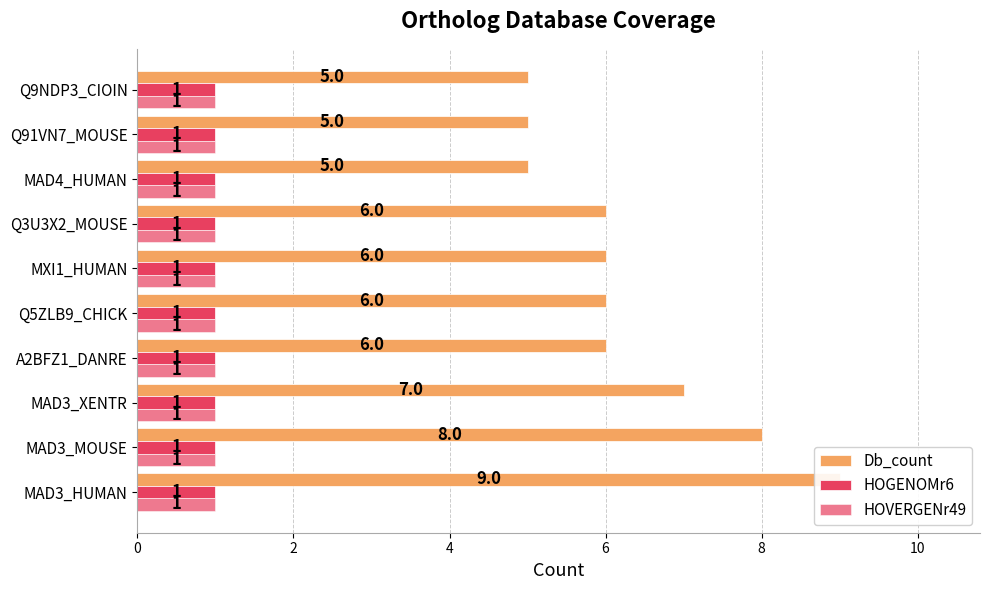

Reading right to left, extract all data points from this chart.

Db_count: 5.0	5.0	5.0	6.0	6.0	6.0	6.0	7.0	8.0	9.0
HOGENOMr6: 0.3	0.3	0.3	0.3	0.3	0.3	0.3	0.3	0.3	0.3
HOVERGENr49: 0.3	0.3	0.3	0.3	0.3	0.3	0.3	0.3	0.3	0.3